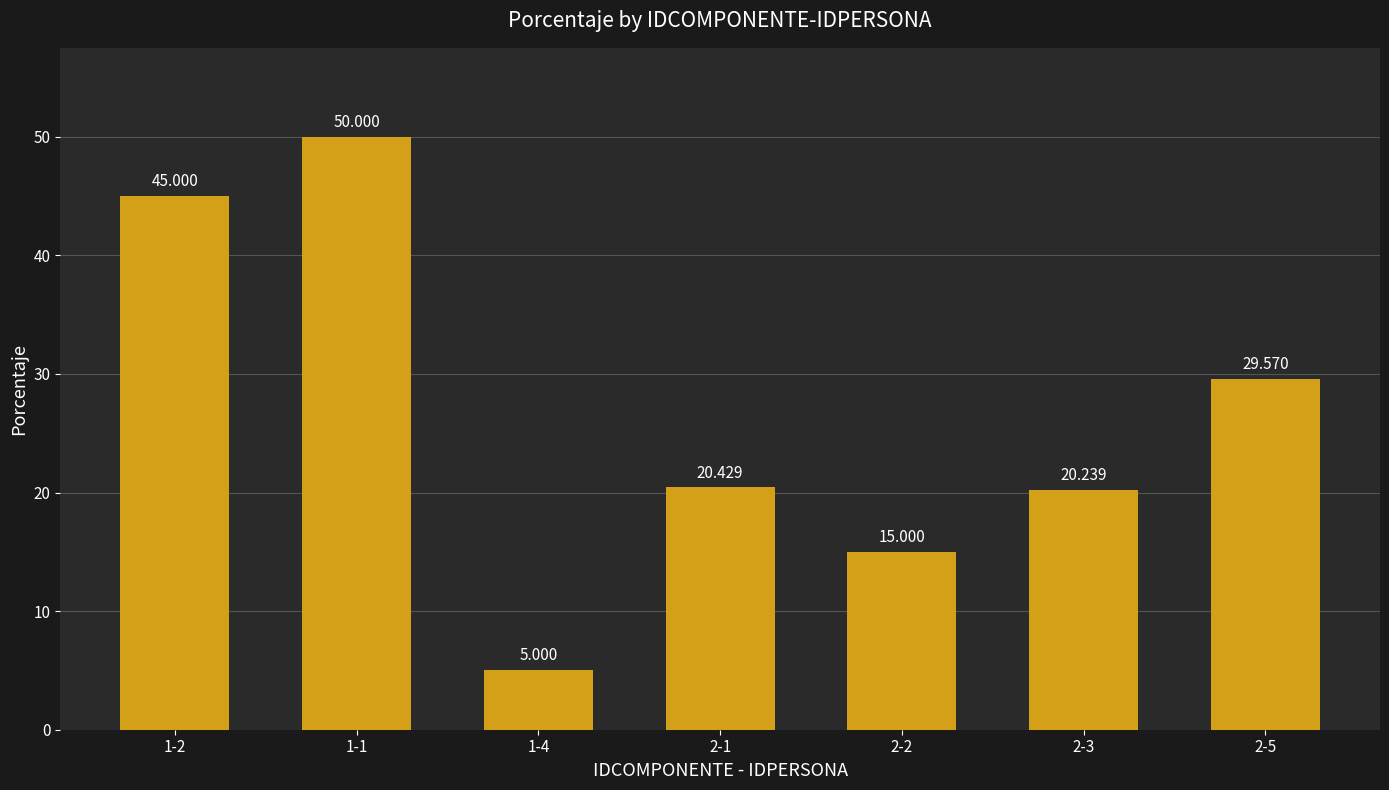

Where does the data first go above 20?

1-2